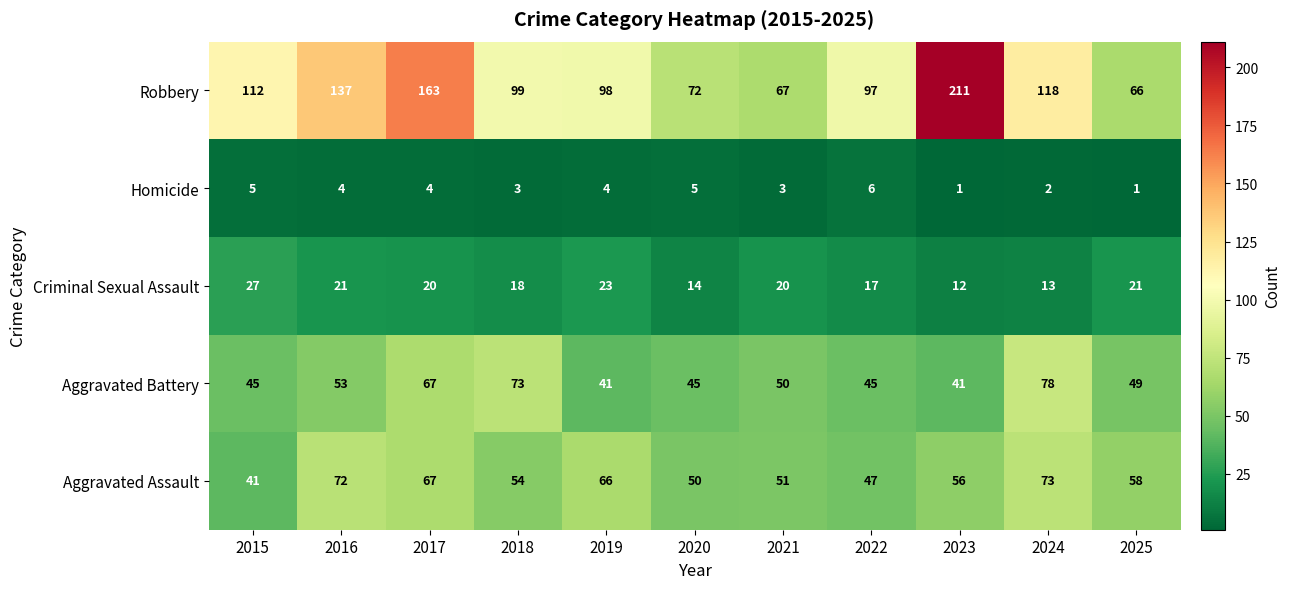

Which label corresponds to the largest value in the chart?

2023